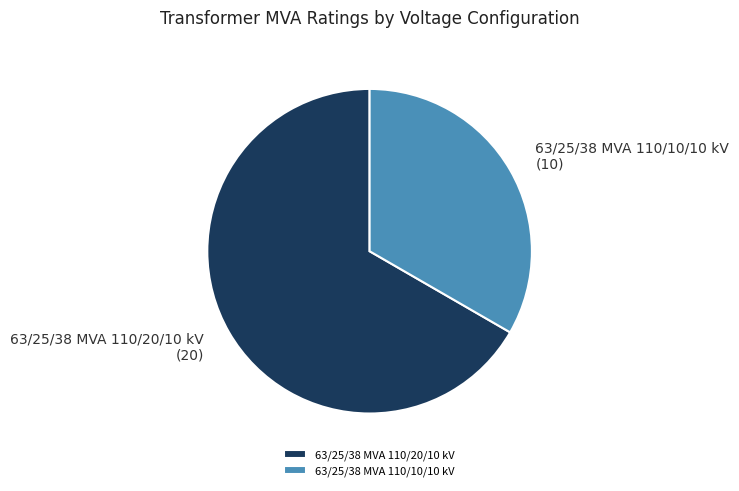

The 63/25/38 MVA 110/20/10 kV slice represents 67% of the pie. True or false?

True